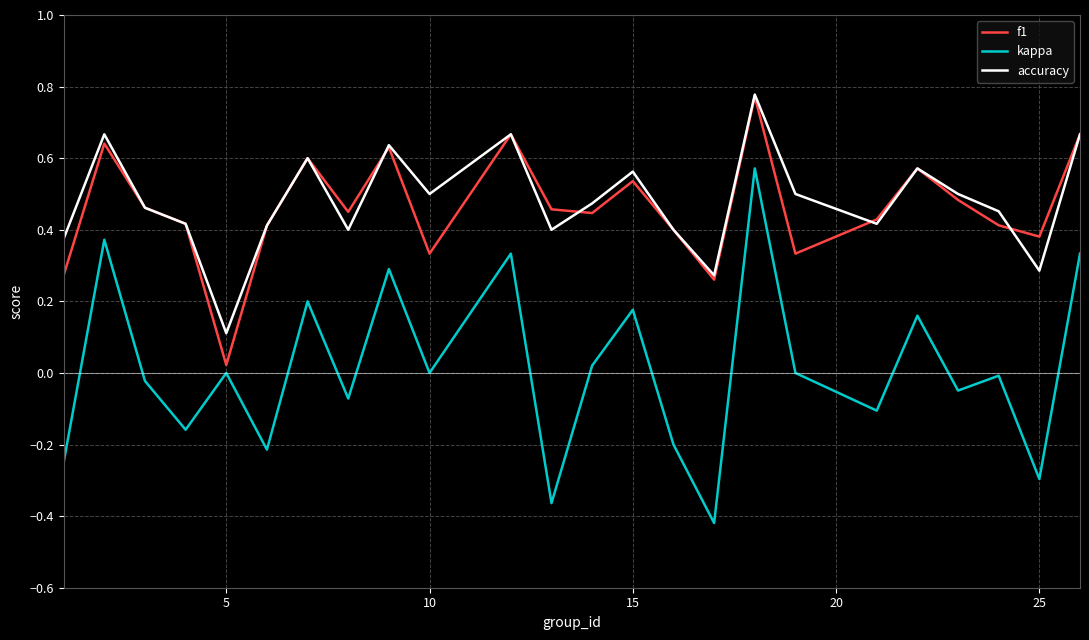

How many lines are shown in the chart?

3